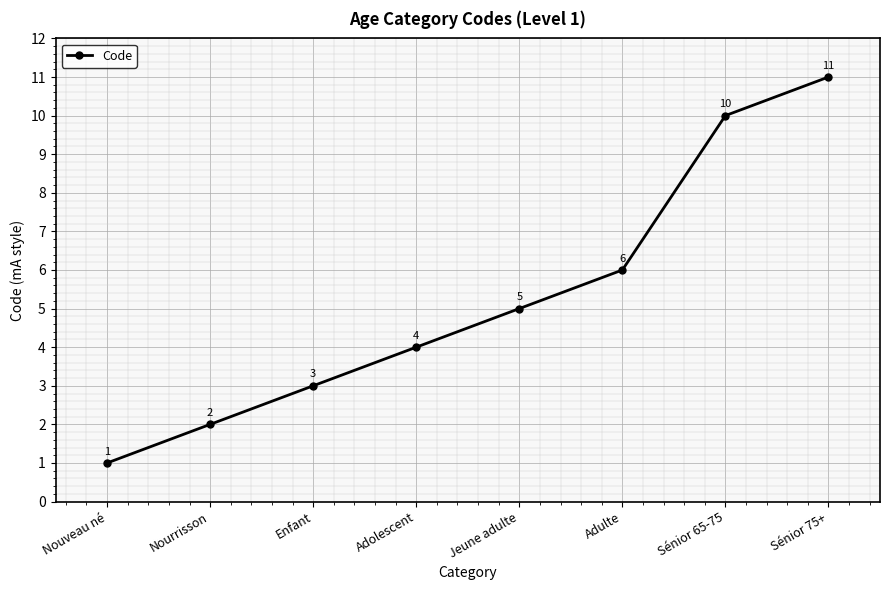

What is the value of the 1st point from the left?

1